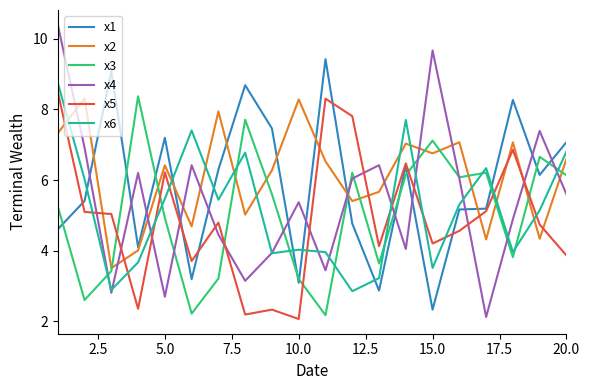

Which series has the largest range (max minus min)?

x4